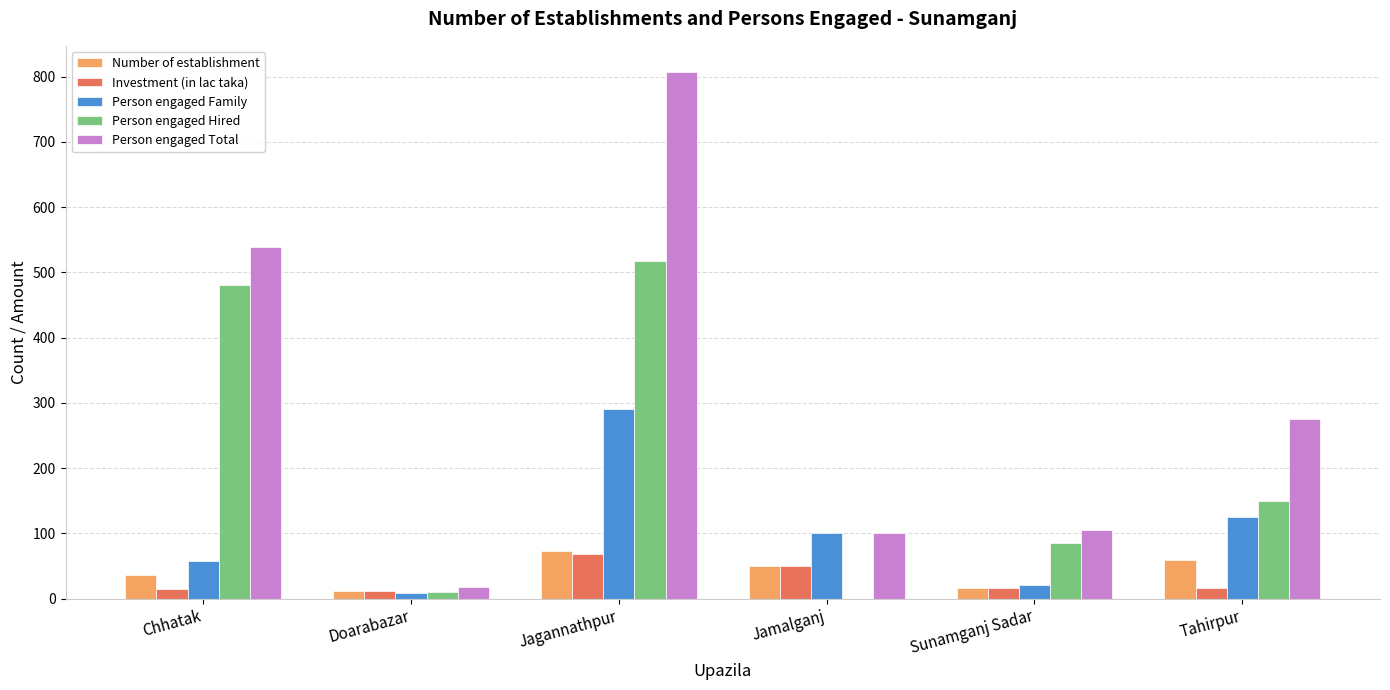

Is the value of Person engaged Total at Jagannathpur greater than the value of Person engaged Hired at Sunamganj Sadar?

Yes